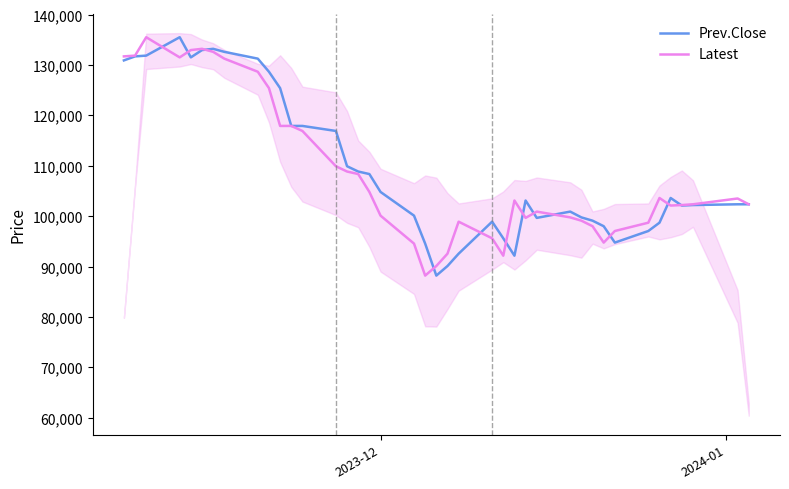

Which series has the largest total across all categories?

Prev.Close